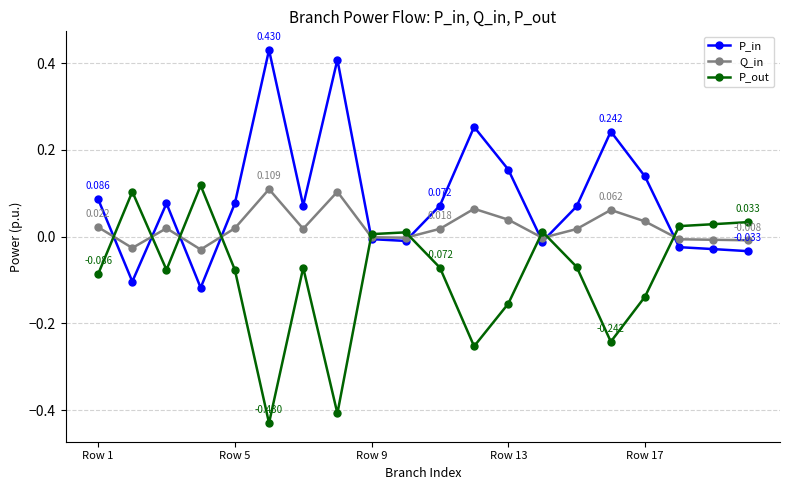

List the series in order of their overall mean, lowest first.

P_out, Q_in, P_in